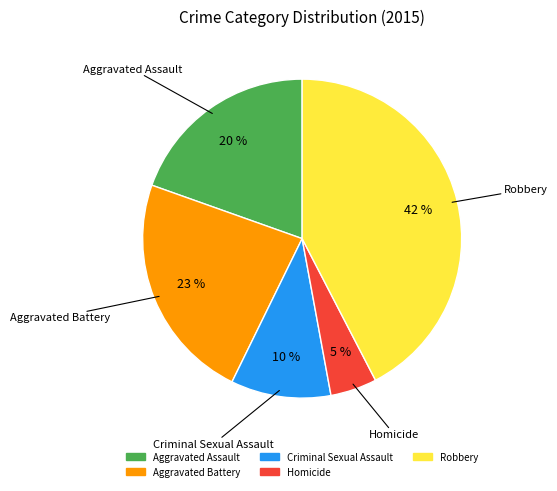

Combined, do Robbery and Criminal Sexual Assault account for over 50%?

Yes